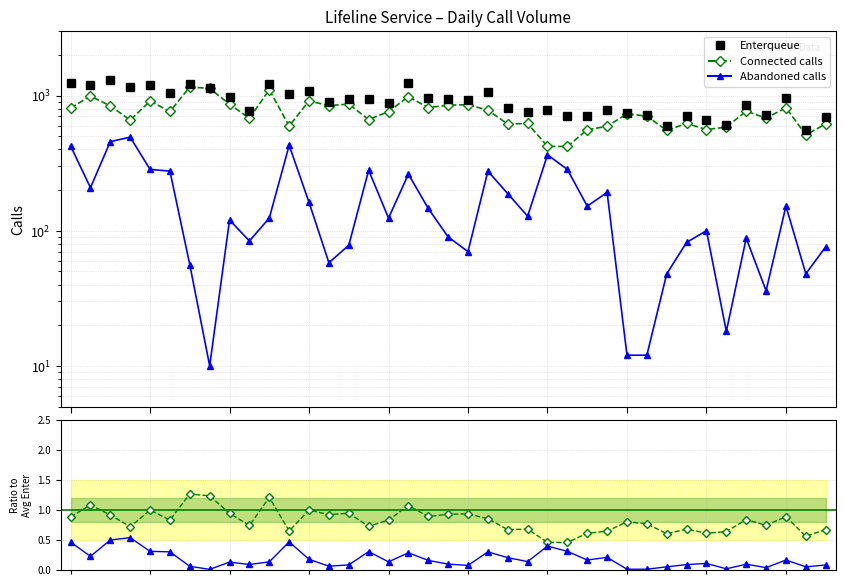

Between 3 and 23, which series saw the biggest shift?

Enterqueue